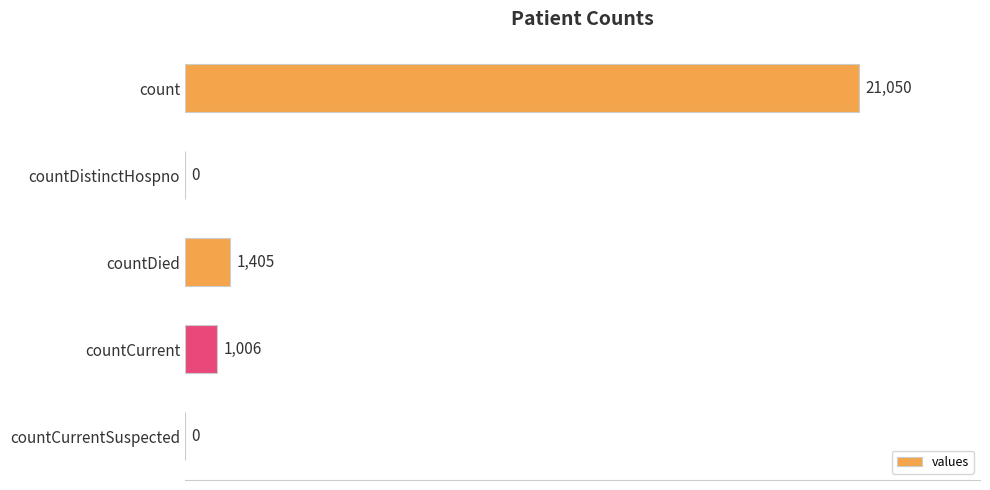

How many data points does each series have?

5